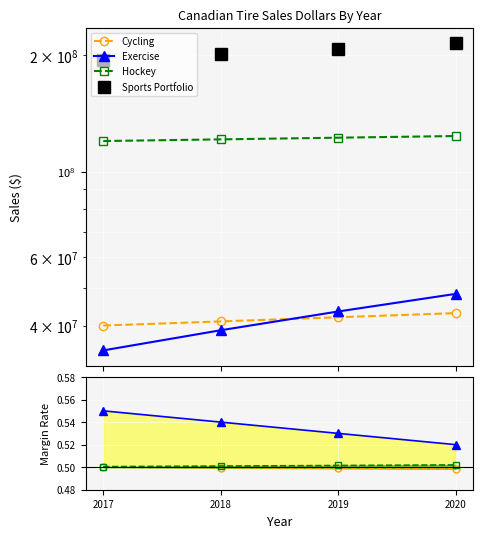

Is the value of Sports Portfolio at 2020 greater than the value of Hockey at 2018?

Yes